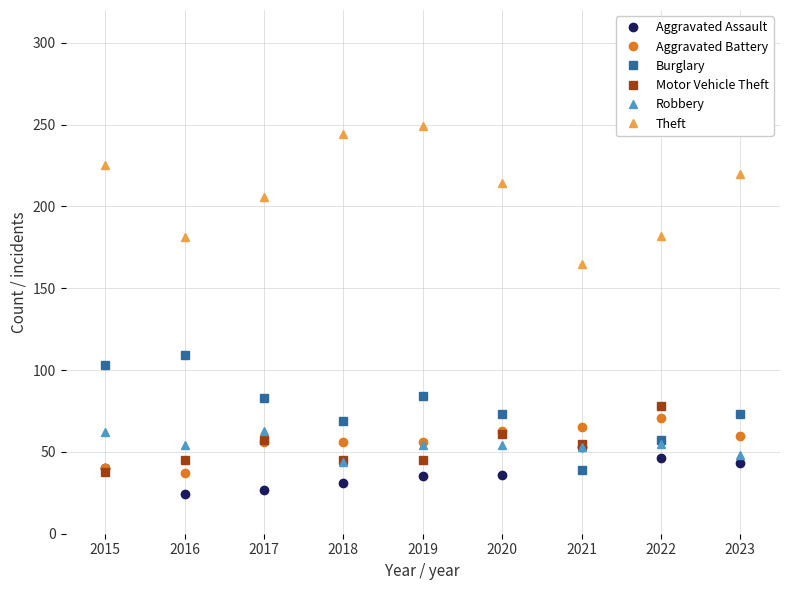

How many data points in Aggravated Assault are less than 36?

4